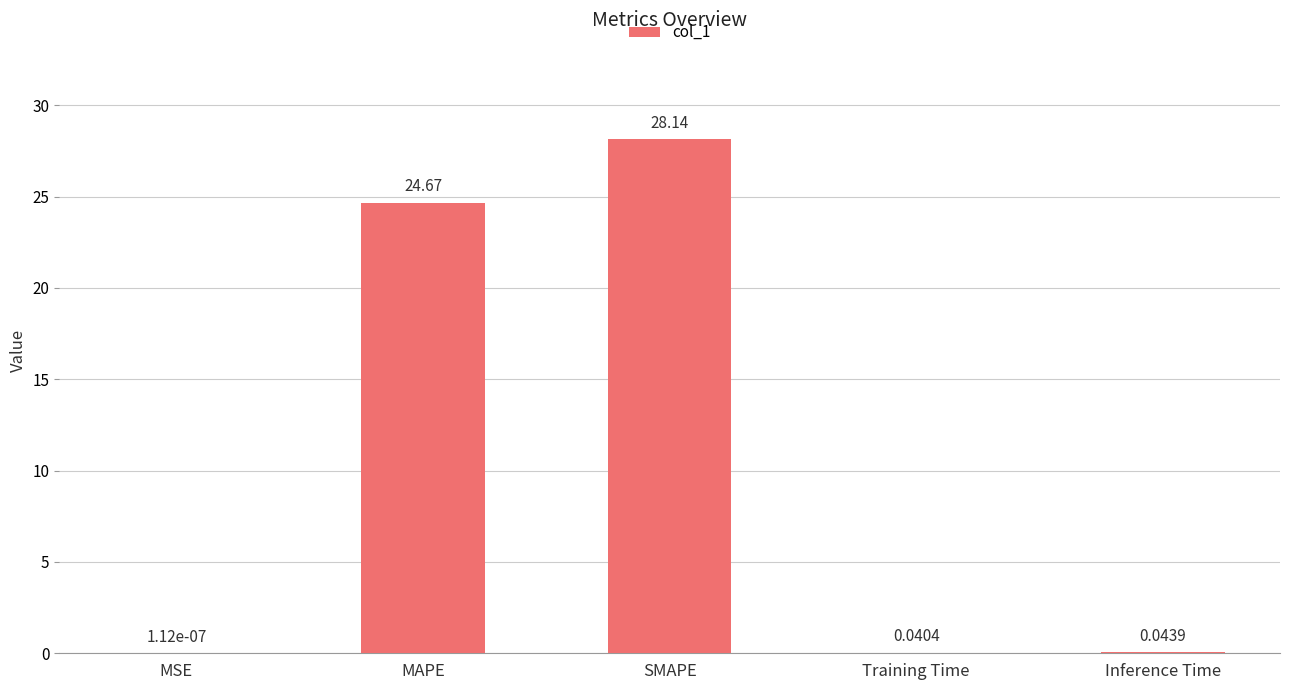

What is the change in value from MAPE to SMAPE?

+3.5